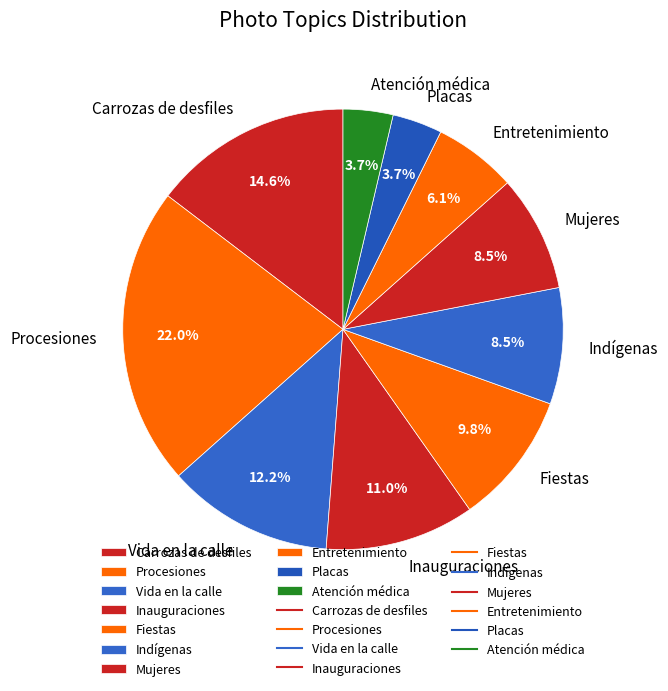

Which has a higher value, Mujeres or Placas?

Mujeres